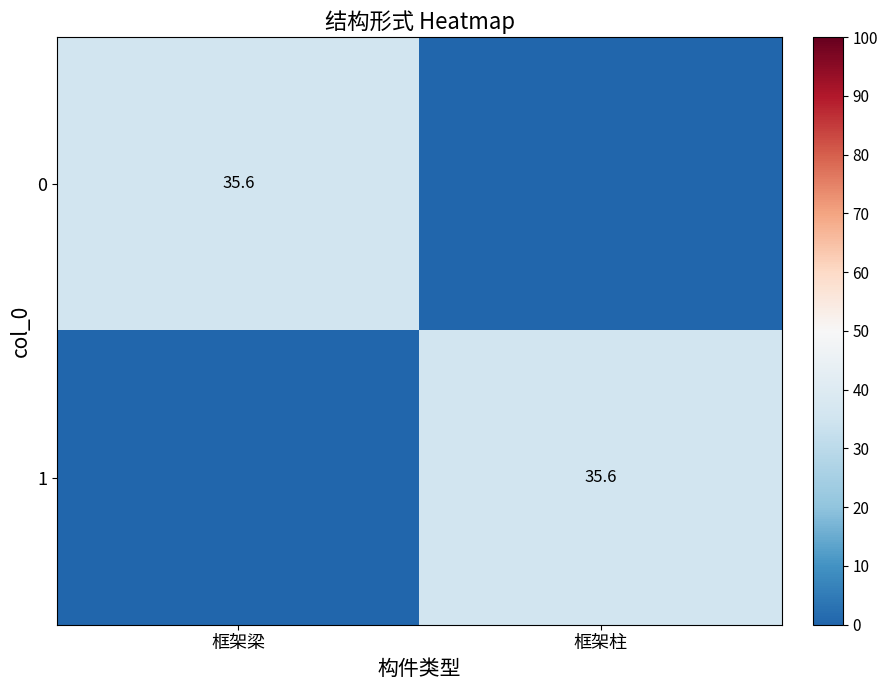

At which category does the chart reach its minimum across all series?

框架柱